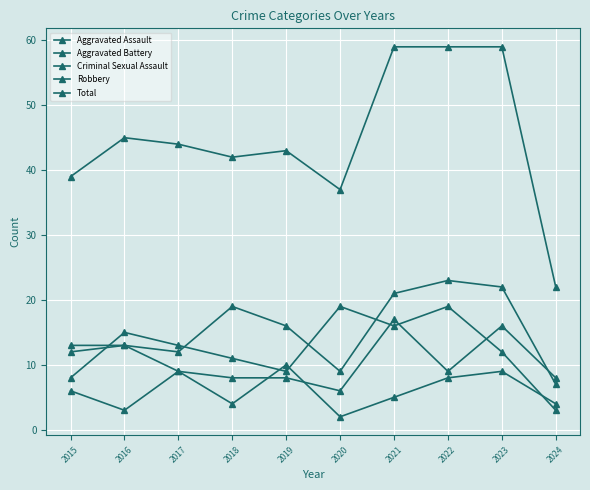

At which label does Robbery first exceed 13?

2016